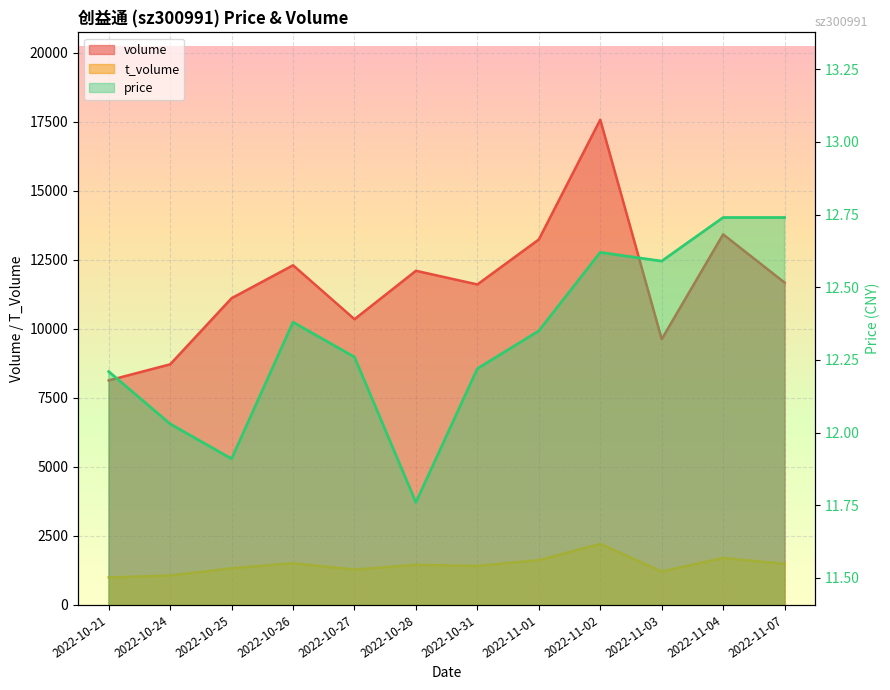

True or false: price and volume cross at least once.

False